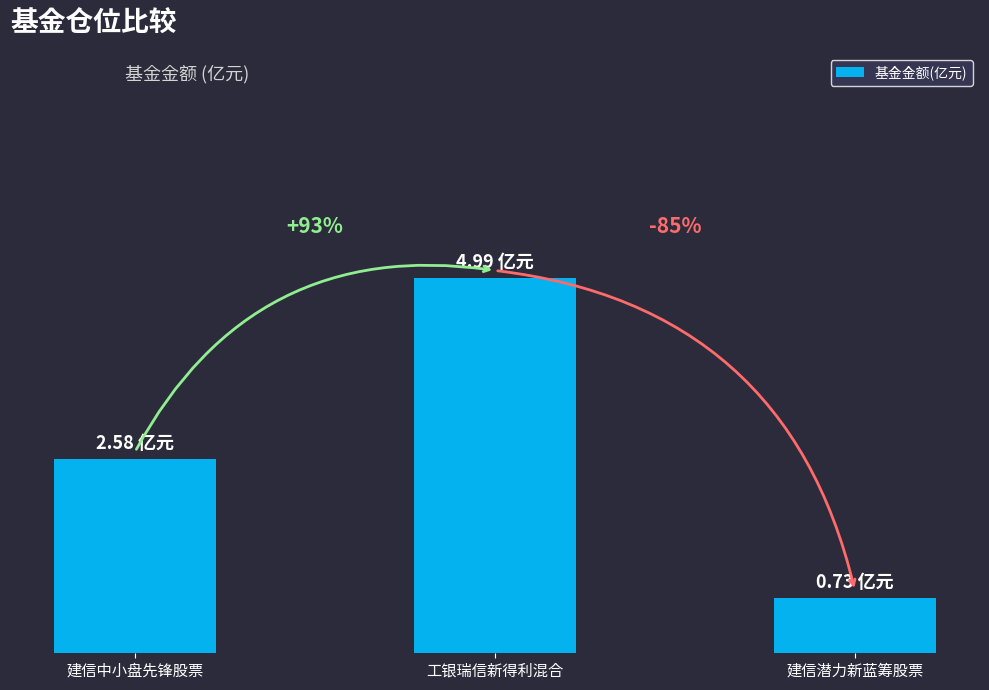

True or false: the data shows 0.7 at 建信潜力新蓝筹股票.

True